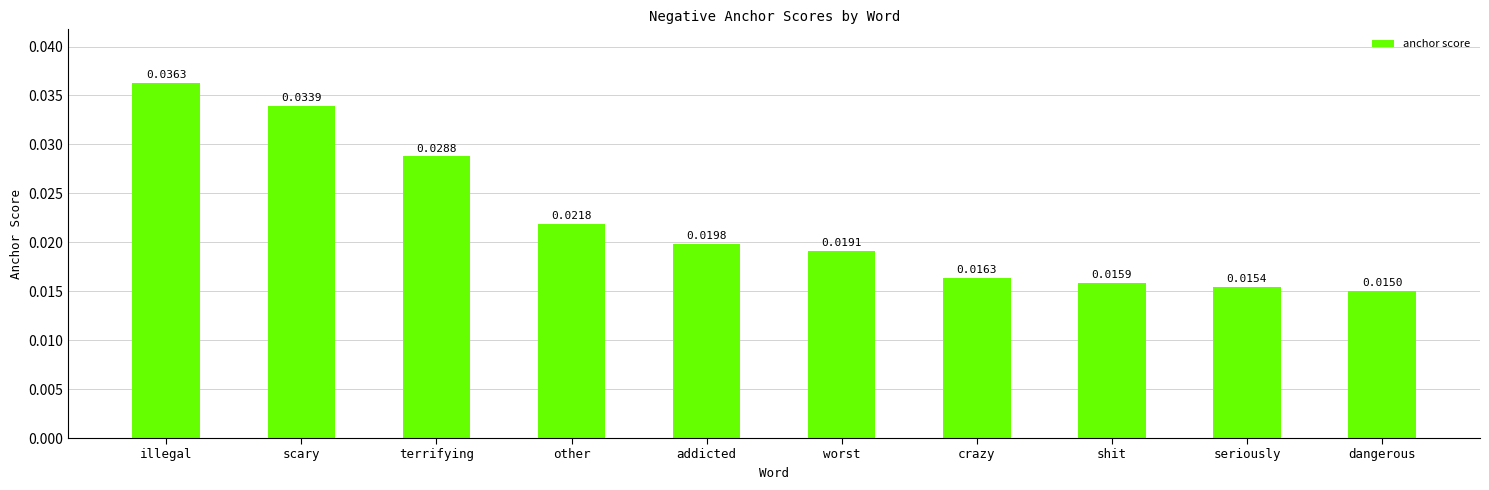

At which category does the chart reach its minimum across all series?

dangerous